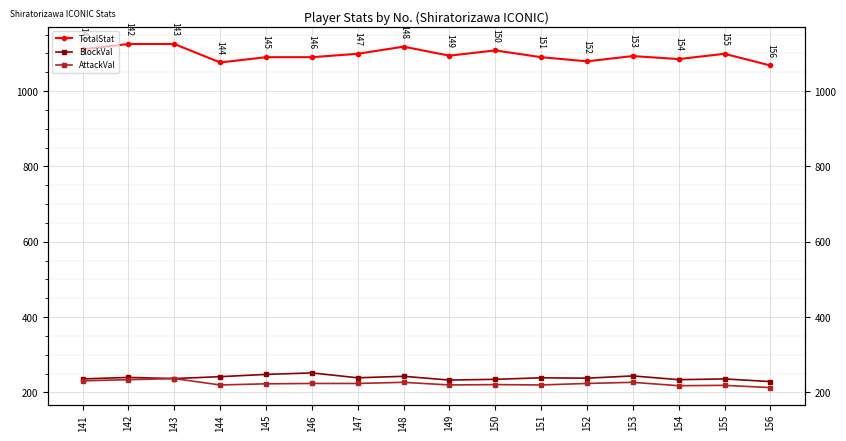

Is it true that BlockVal equals 59 at 148?

False